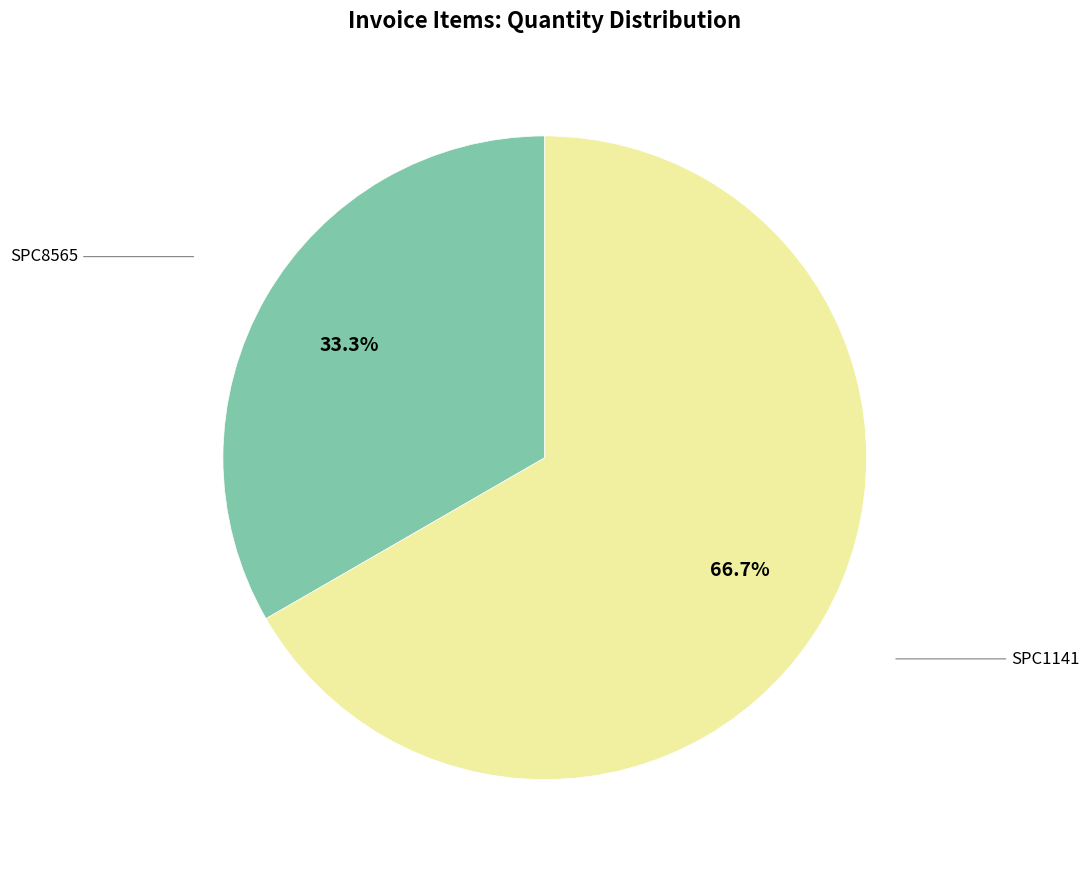

Count the number of slices in the pie.

2